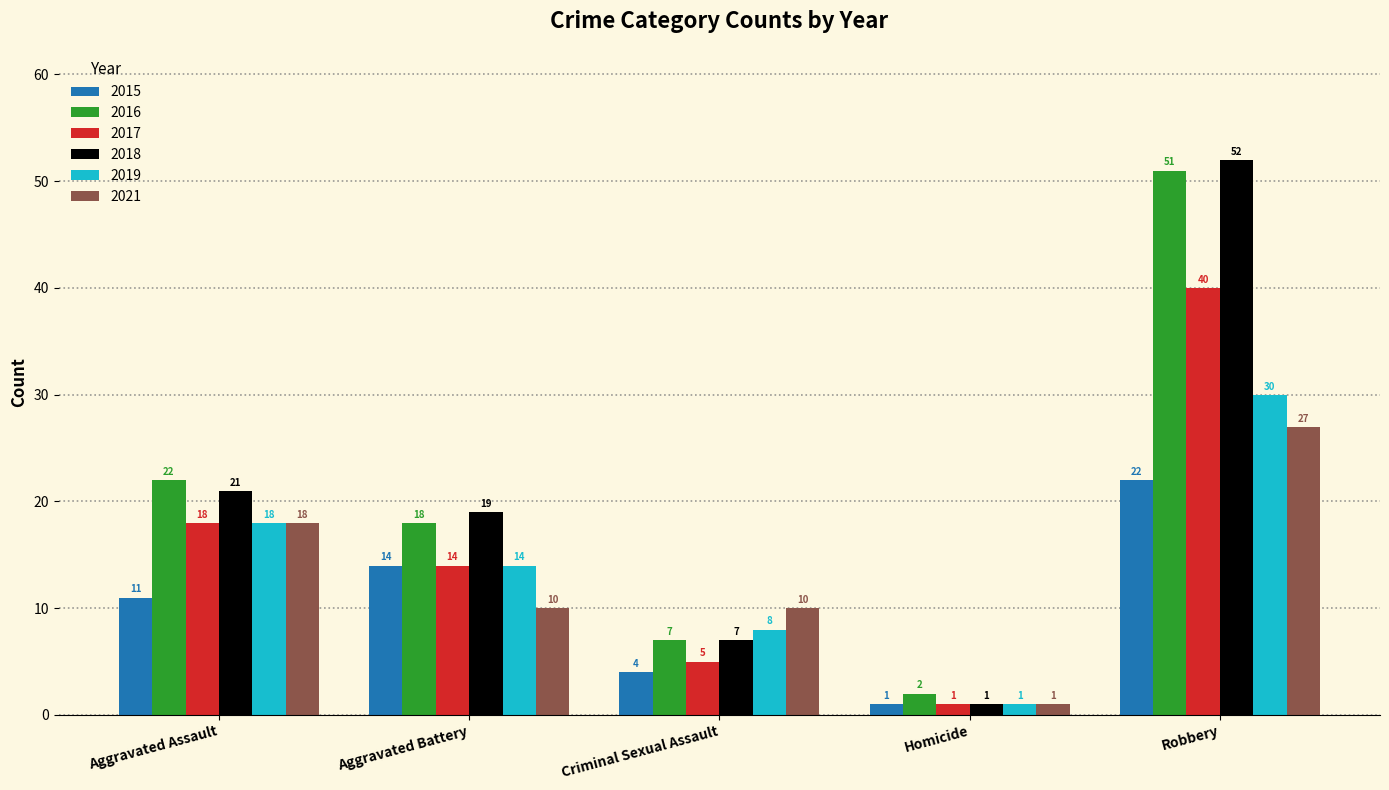

What value does the 2021 series have at Robbery, to the nearest 10?

30